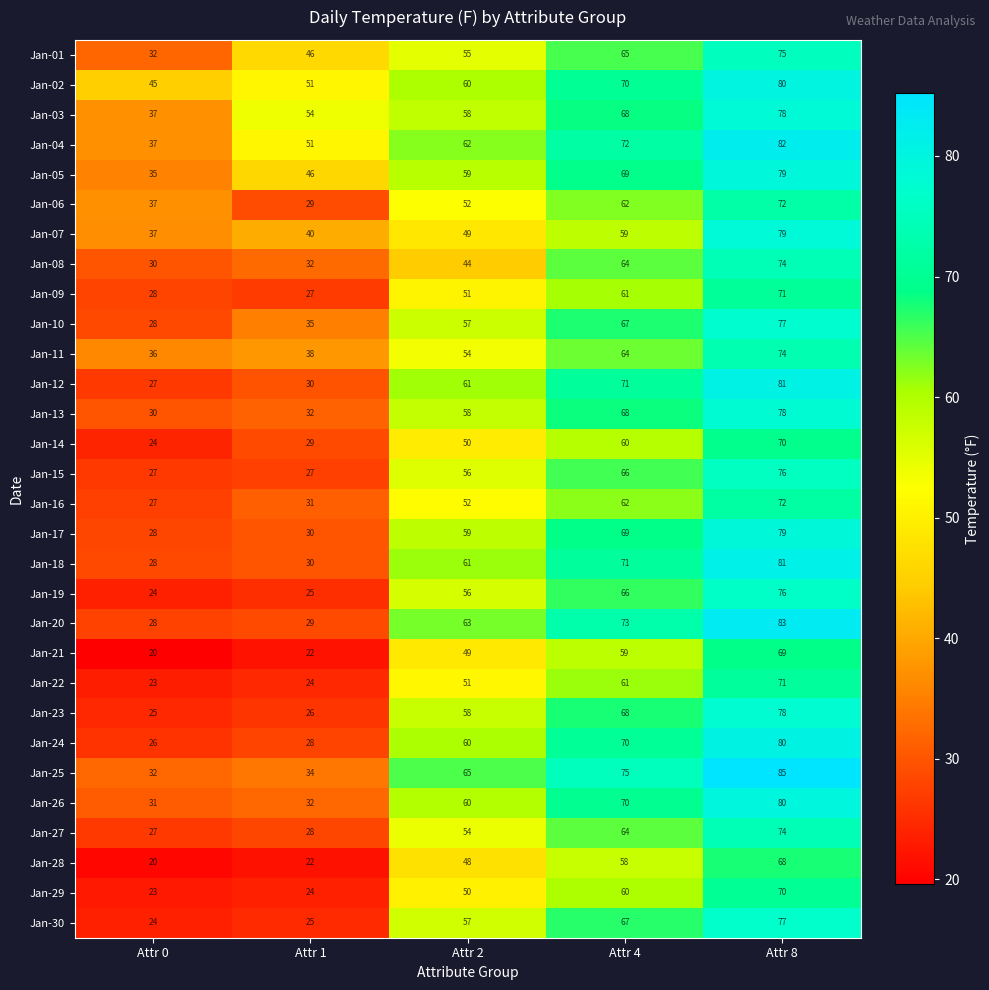

At which category is the sum across all series the highest?

Attr 8